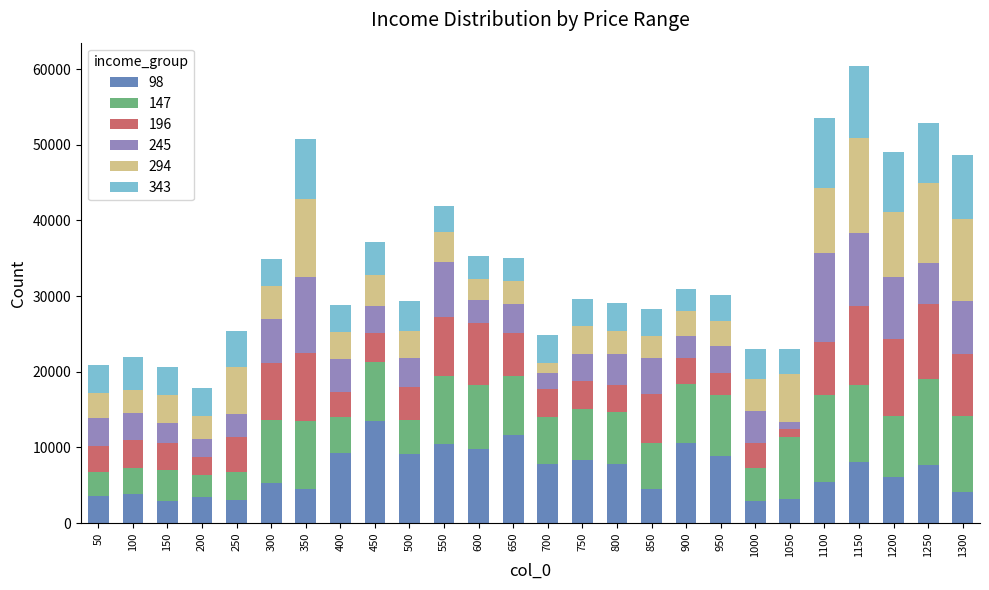

What is the difference between the maximum and minimum values in the 98 series?

10662.9